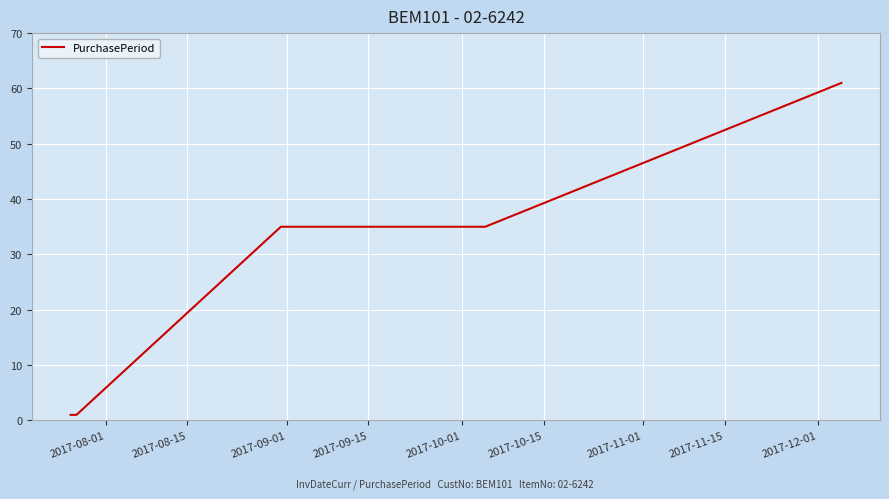

True or false: the data has more than 2 interior local peaks.

False